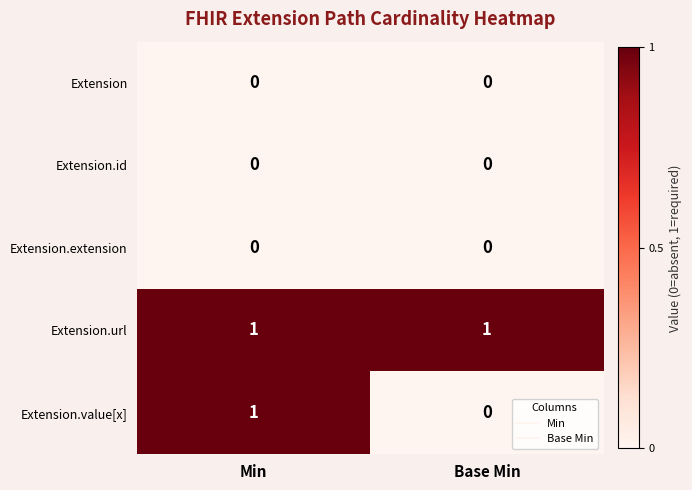

Which category has the lowest value in the Extension.value[x] series?

Base Min